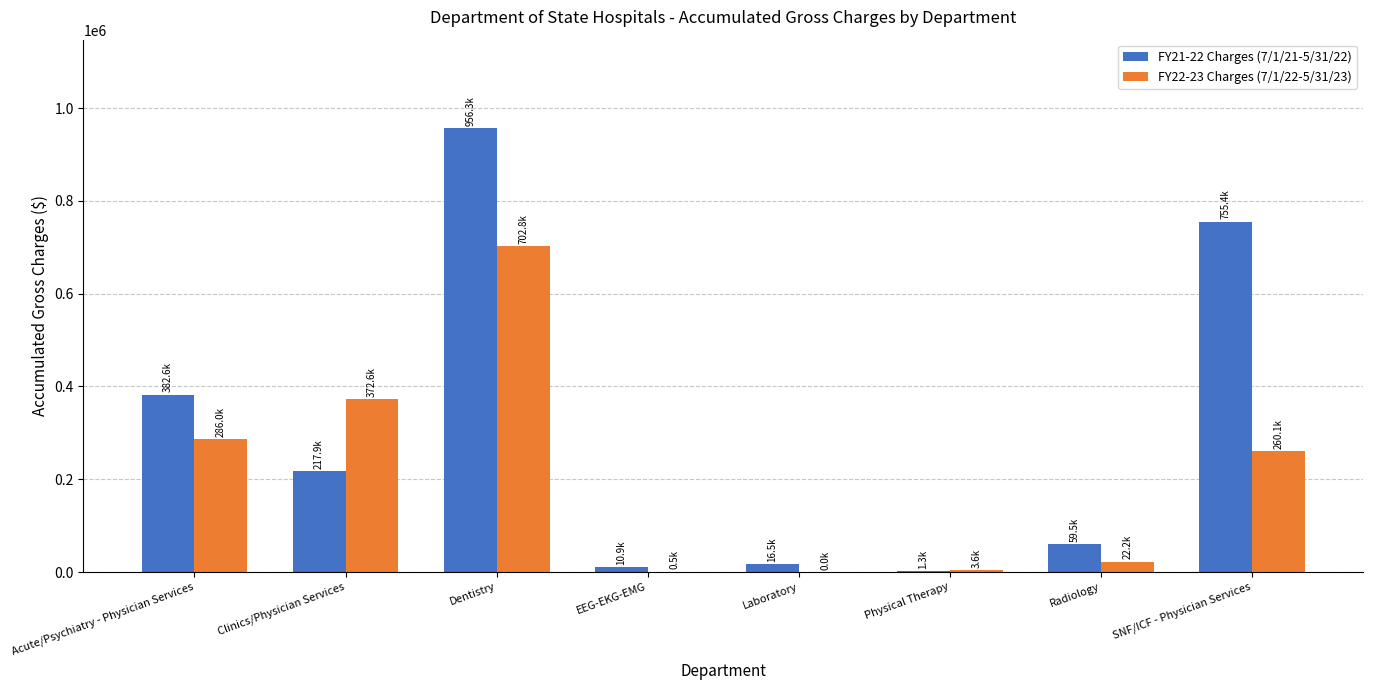

At which category is the sum across all series the highest?

Dentistry